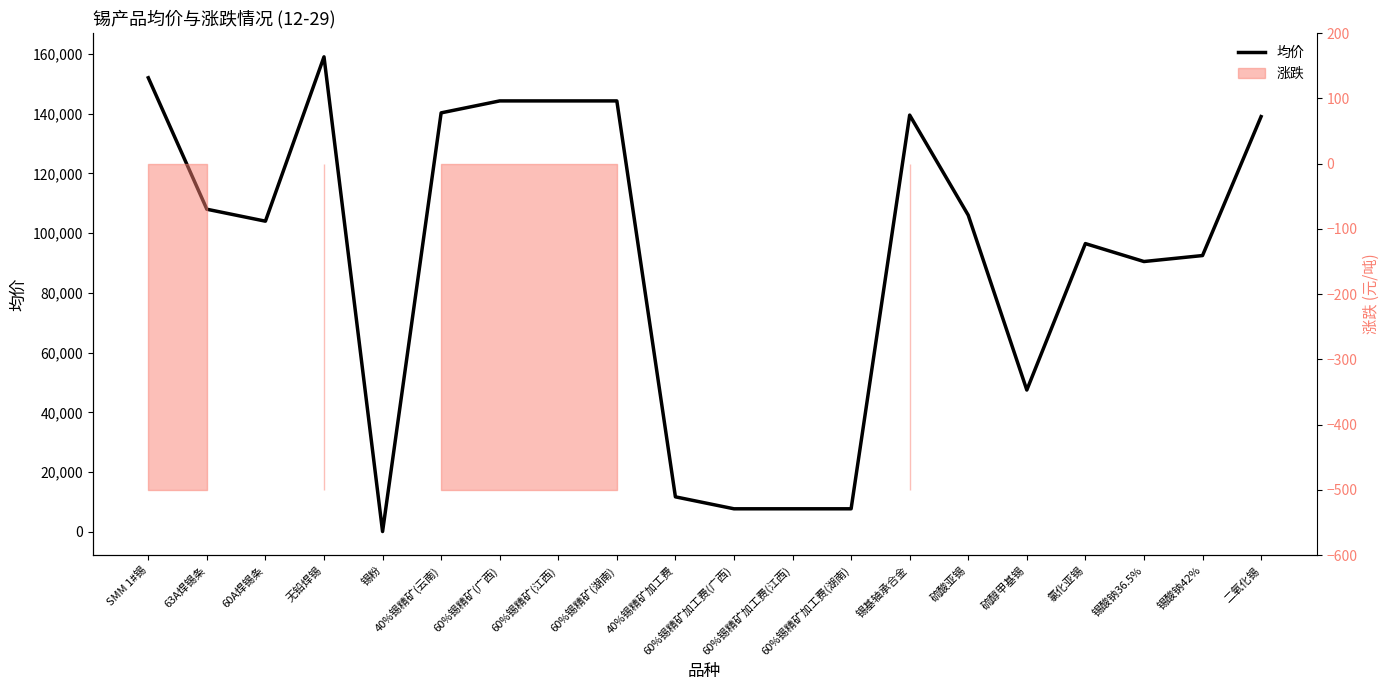

At which label does the data first exceed 106000?

SMM 1#锡